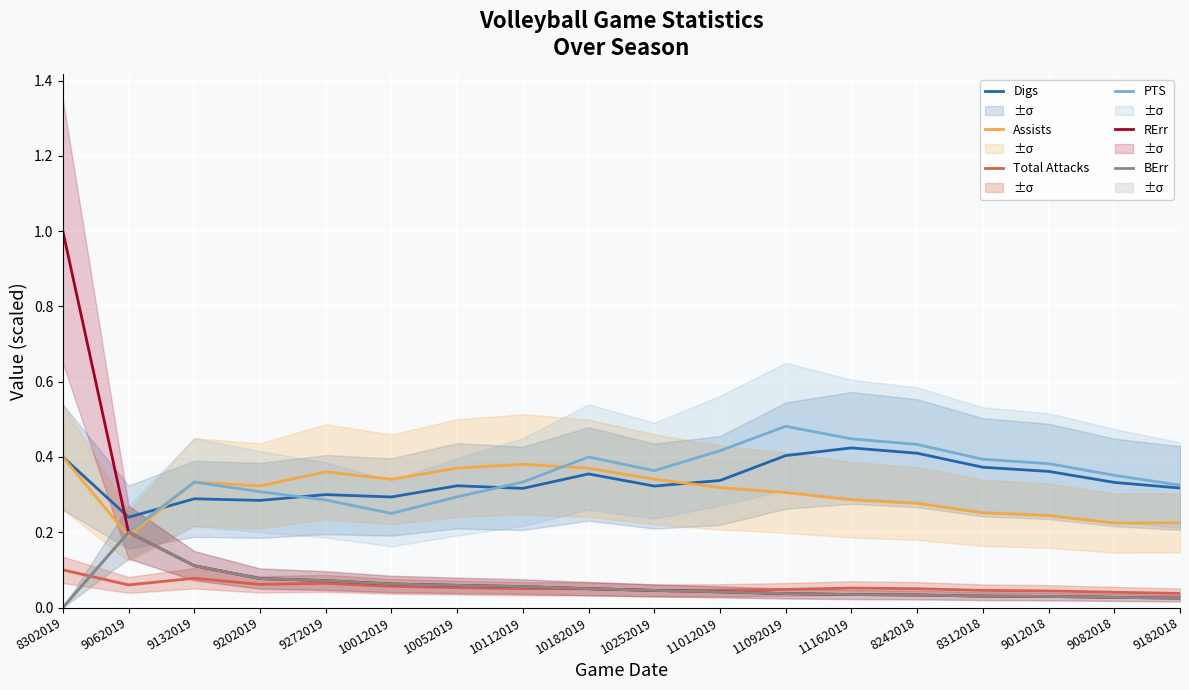

Rank the series at 10252019 from lowest to highest value.

Total Attacks, RErr, BErr, Digs, Assists, PTS